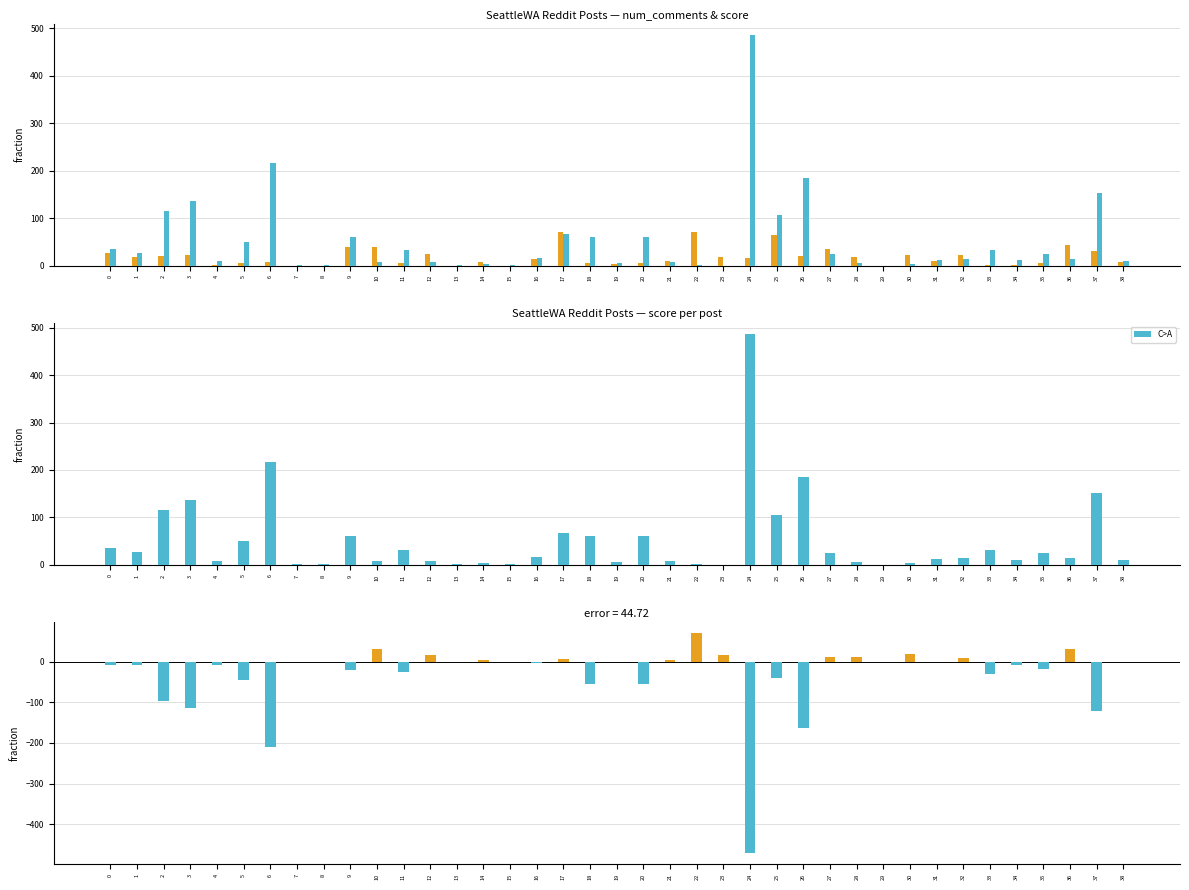

Are the bars grouped side by side (vs. stacked)?

Yes